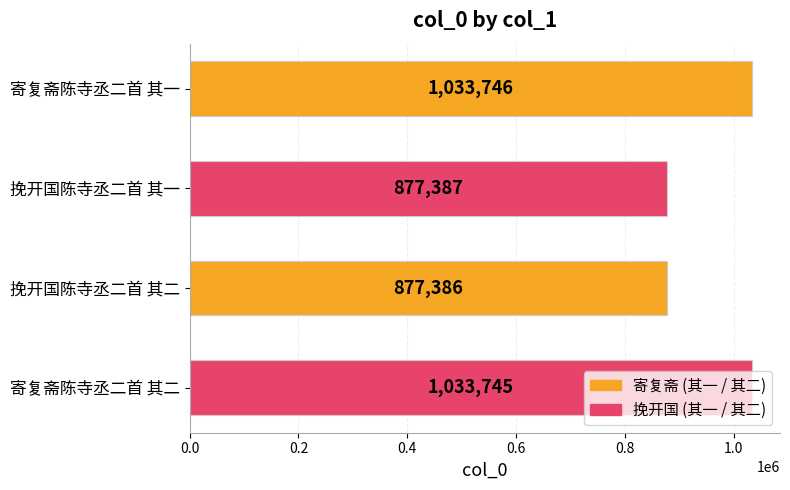

How many bars are there in total?

4